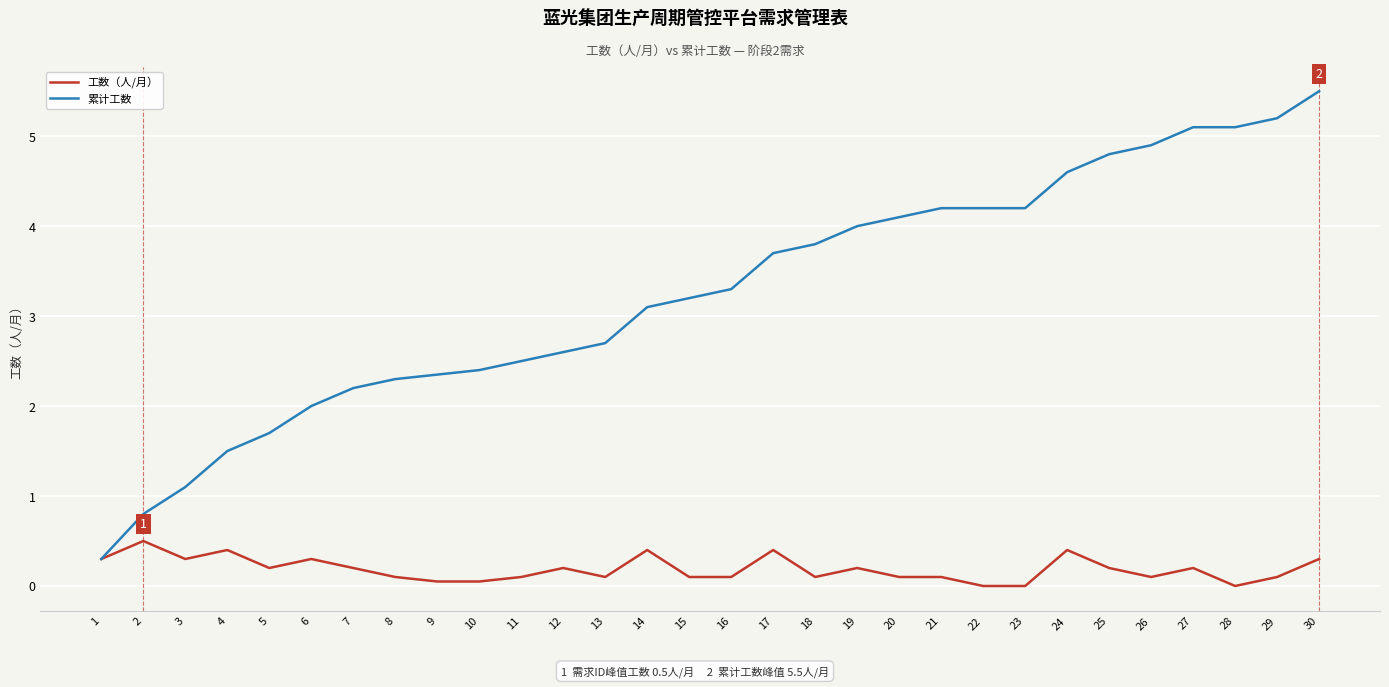

Which category has the highest value across all series?

30